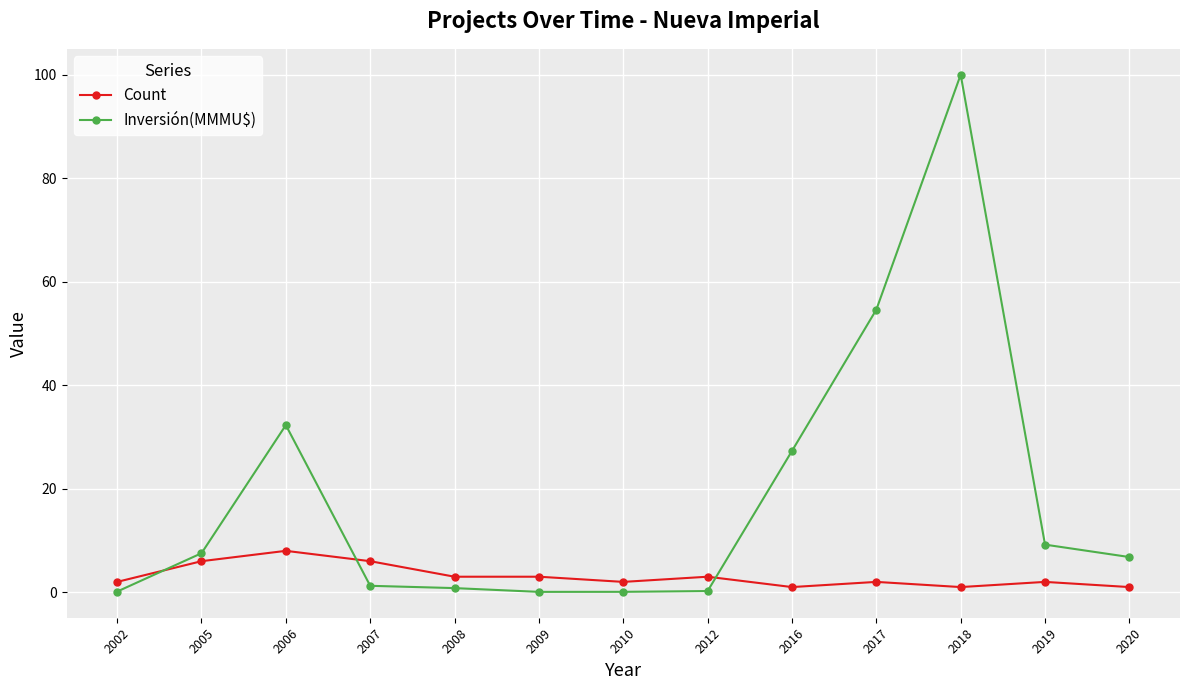

List the series in order of their overall mean, highest first.

Inversión(MMMU$), Count